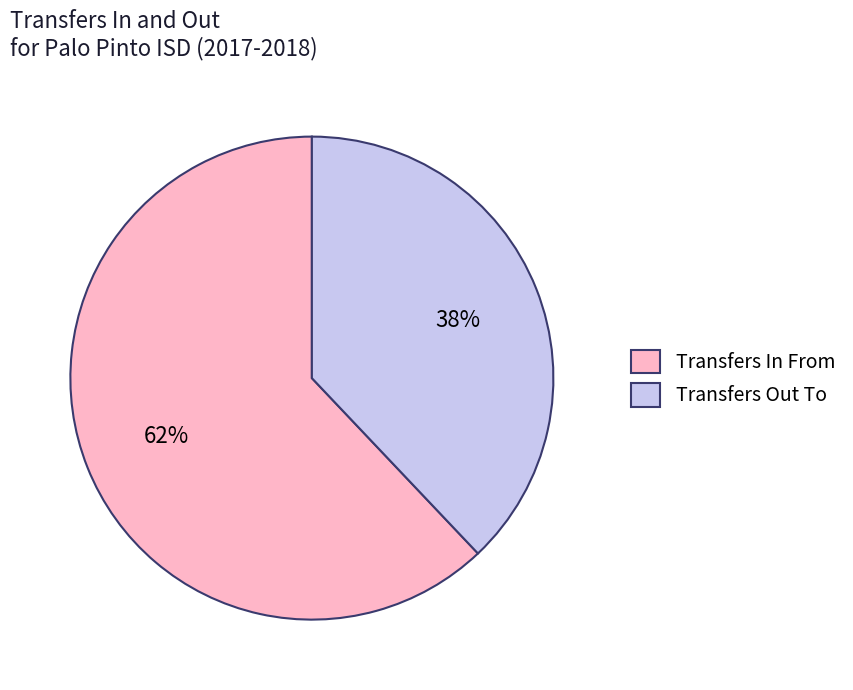

To the nearest percent, what percentage of the pie is Transfers In From?

62%